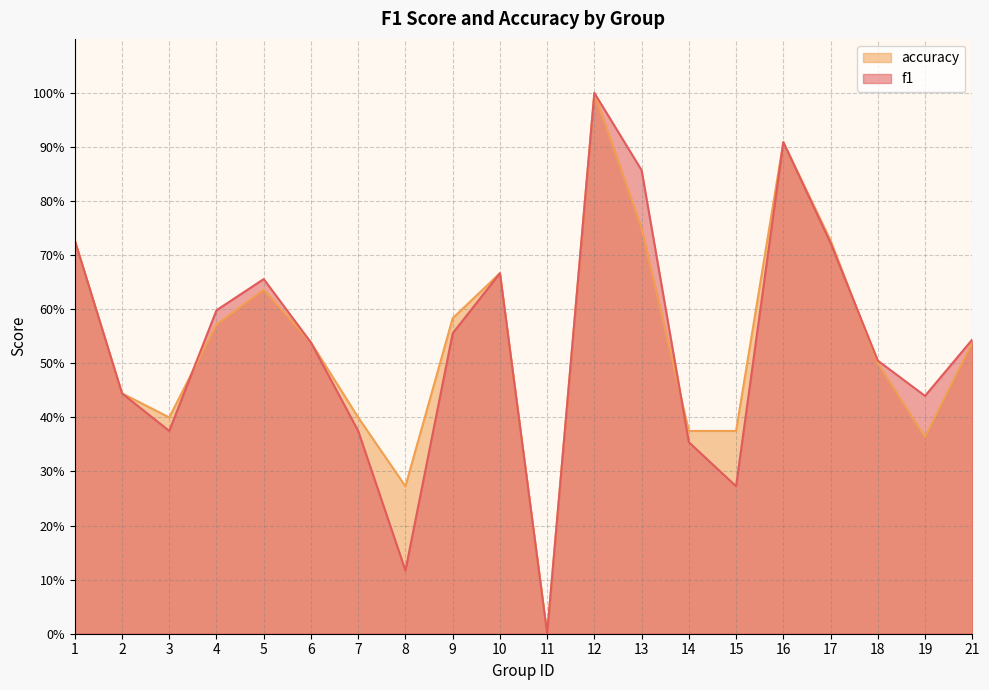

Does the chart have visible grid lines?

Yes